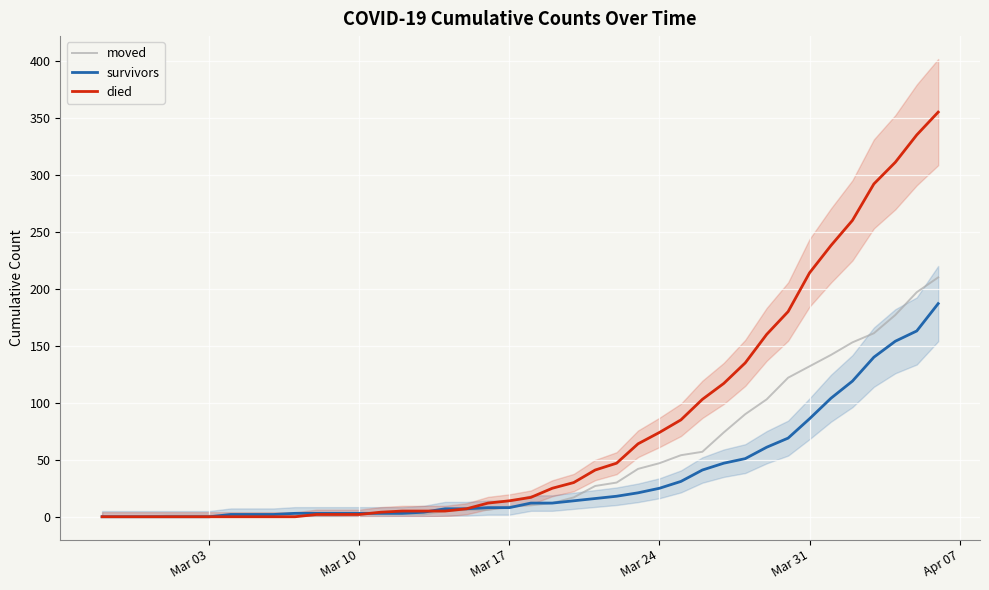

What is the maximum value for survivors?

187